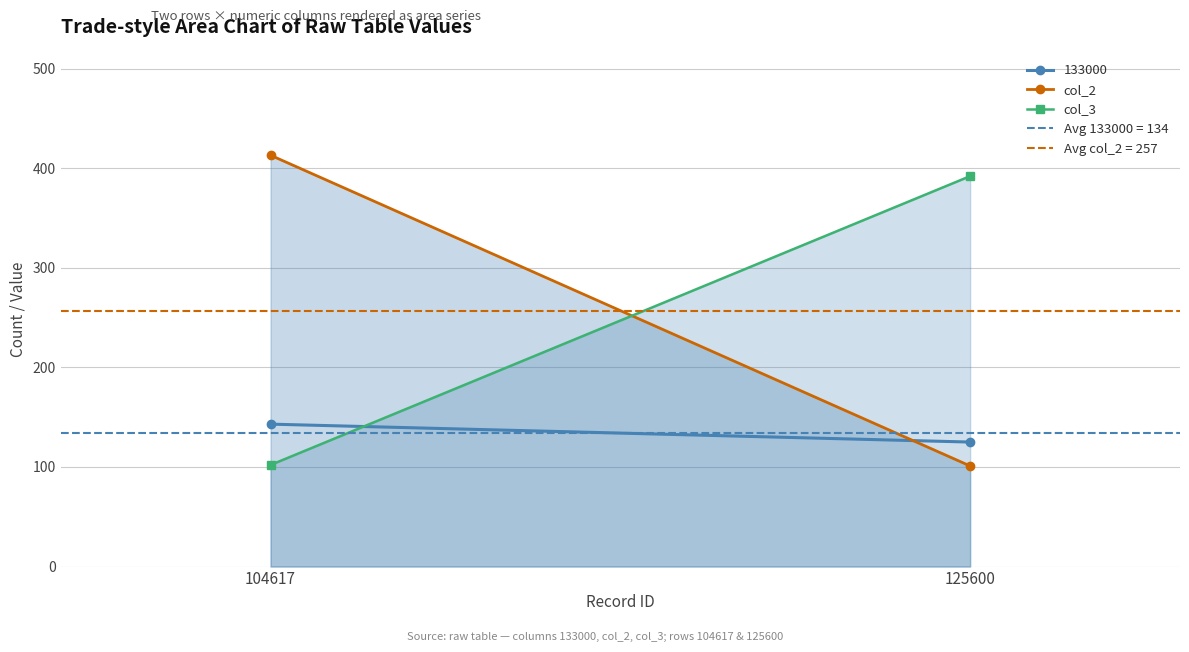

What is the maximum value shown in the chart?

413